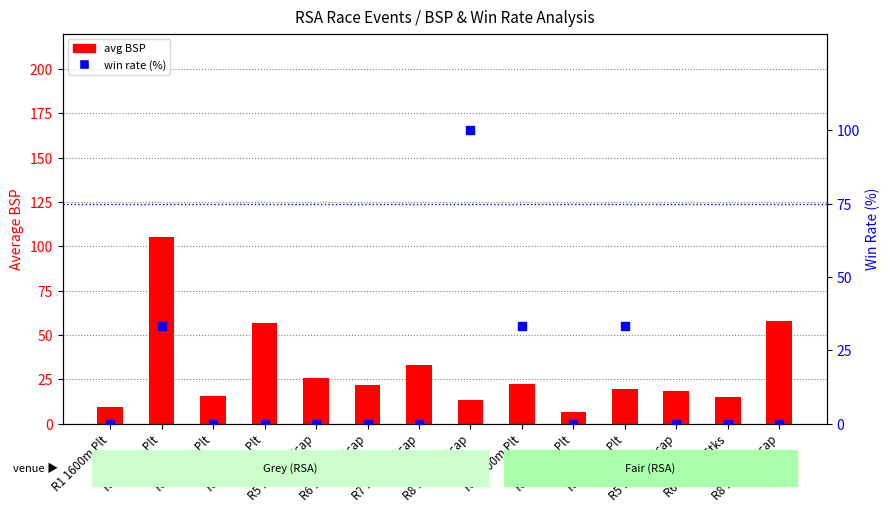

Which series contains the highest Y value?

avg BSP